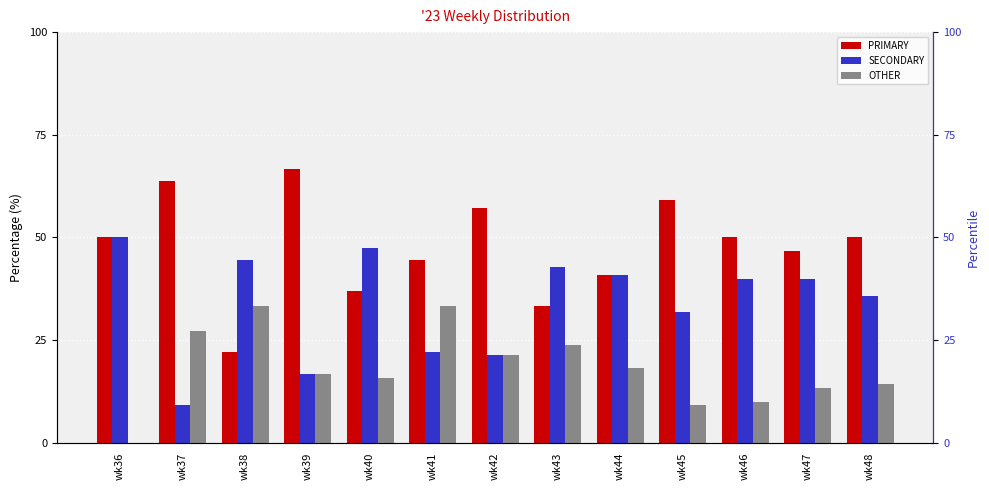

What is the value of the PRIMARY bar at the 8th from the left?

33.3